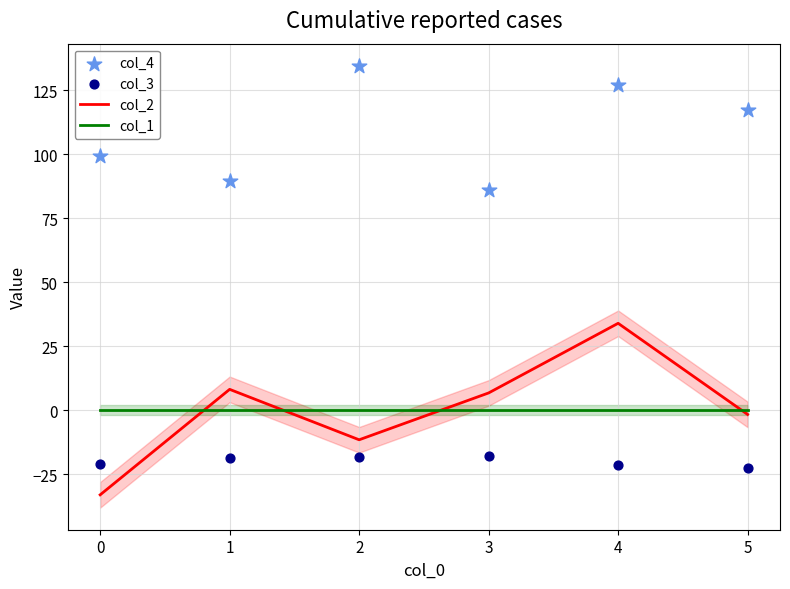

What is the minimum value for col_2?

-33.0